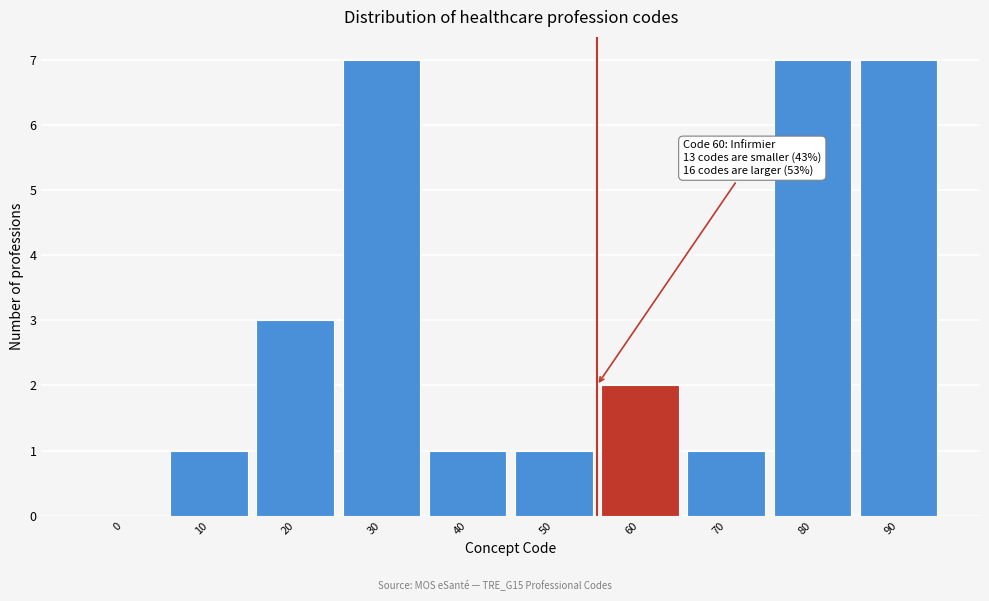

Reading left to right, what are all the values shown in this chart?

0=0	10=1	20=3	30=7	40=1	50=1	60=2	70=1	80=7	90=7